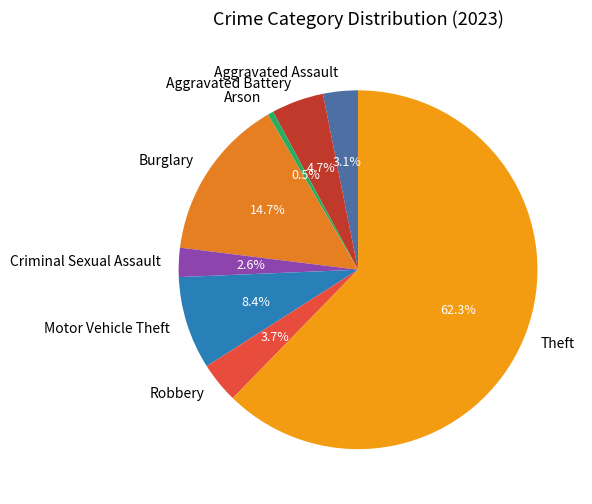

Which has a higher value, Burglary or Motor Vehicle Theft?

Burglary